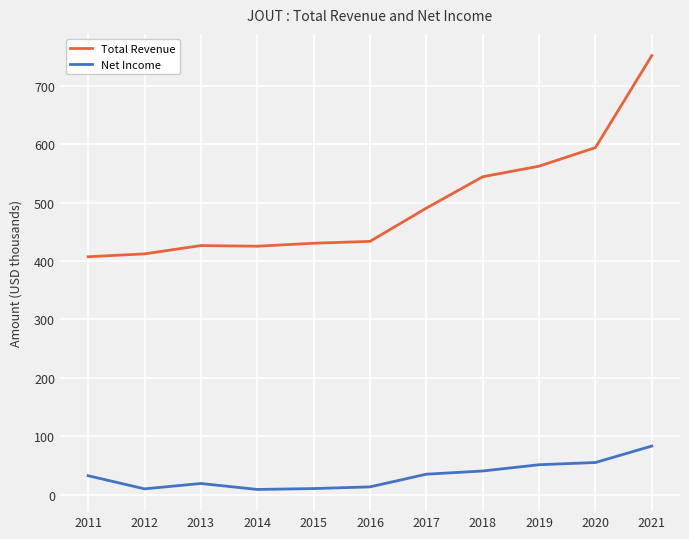

What is the approximate value of Total Revenue at 2012, to the nearest 100?

412300